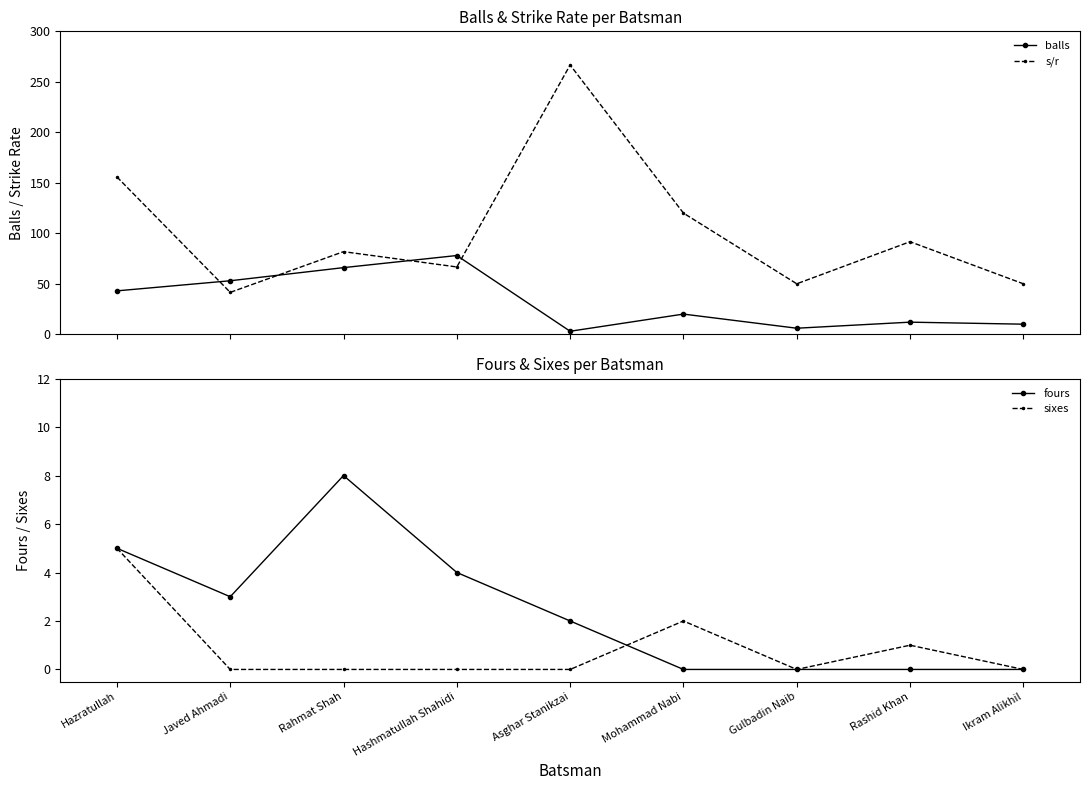

True or false: fours has a value of 2.7 at Hazratullah.

False